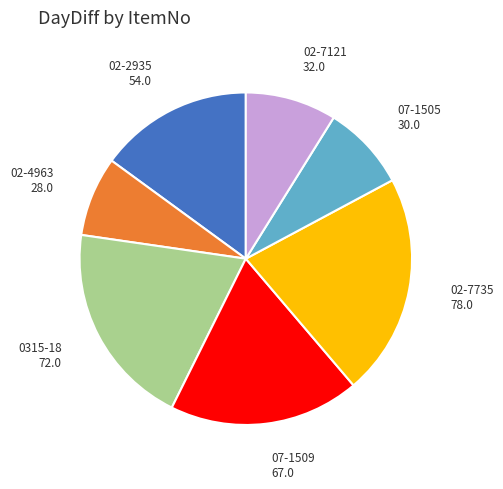

Does any single category account for the majority?

No